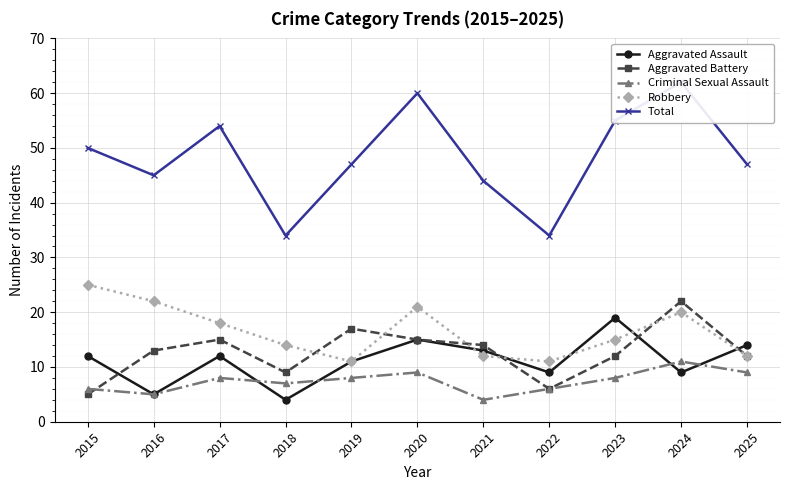

In Robbery, how many points are higher than both neighbors (excluding endpoints)?

2